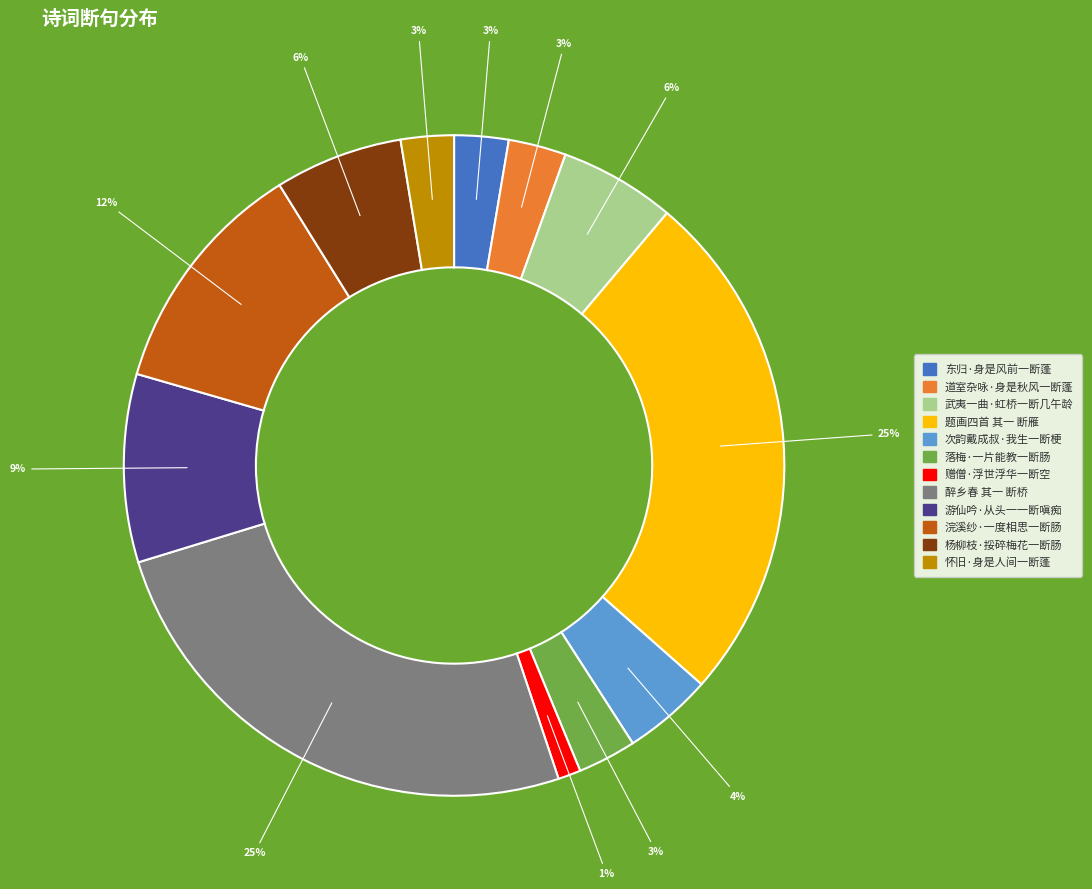

To the nearest percent, what is the difference between the largest and smallest slice percentages?

24%